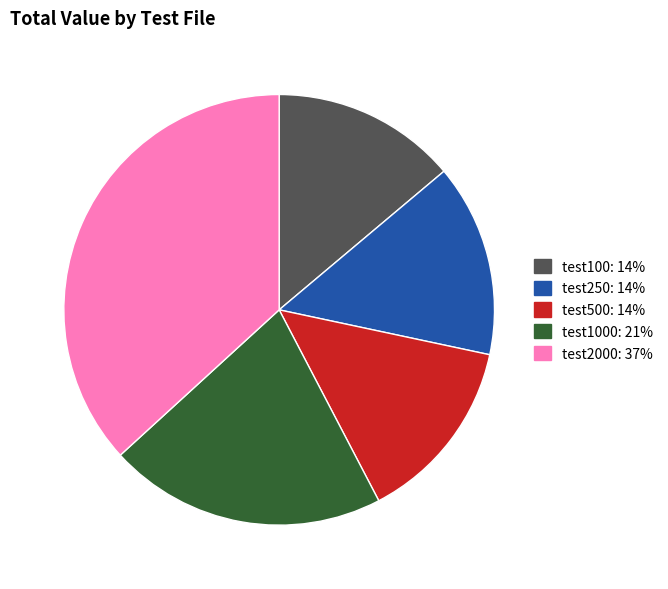

Is there any slice that represents more than half of the pie?

No